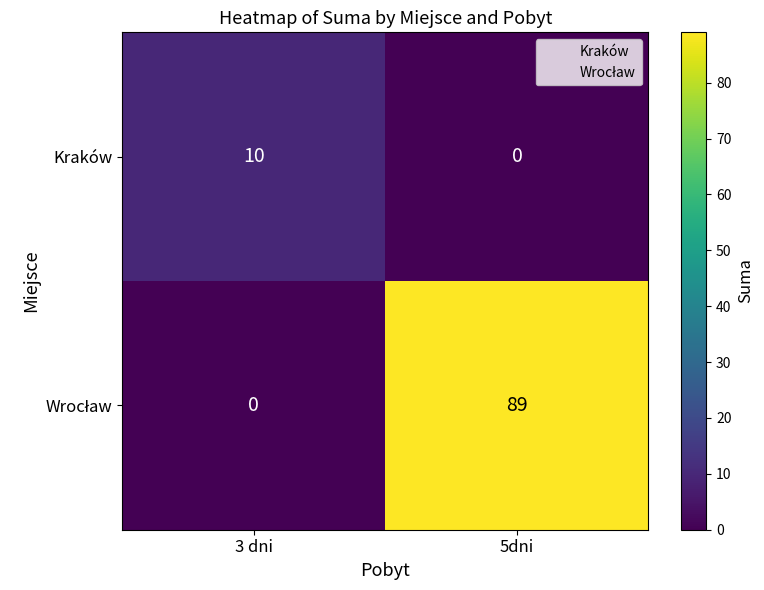

What is the highest value of the Kraków series?

10